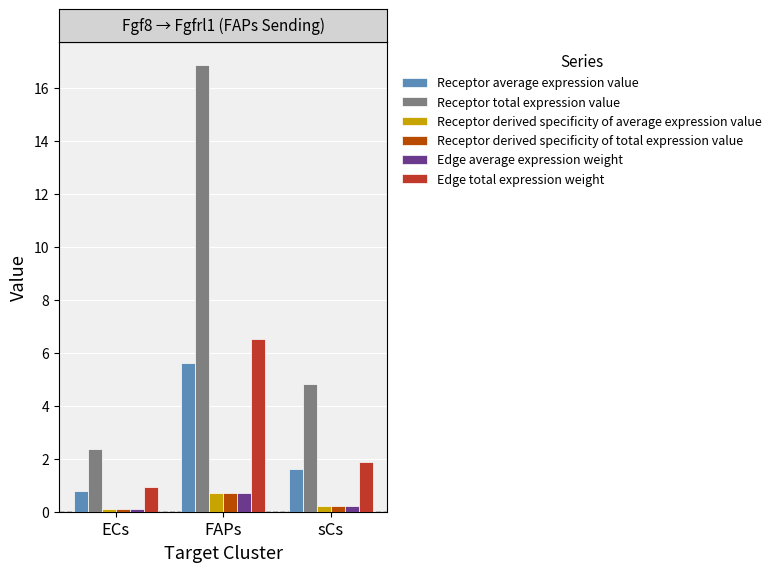

How many bars are there in each group?

6